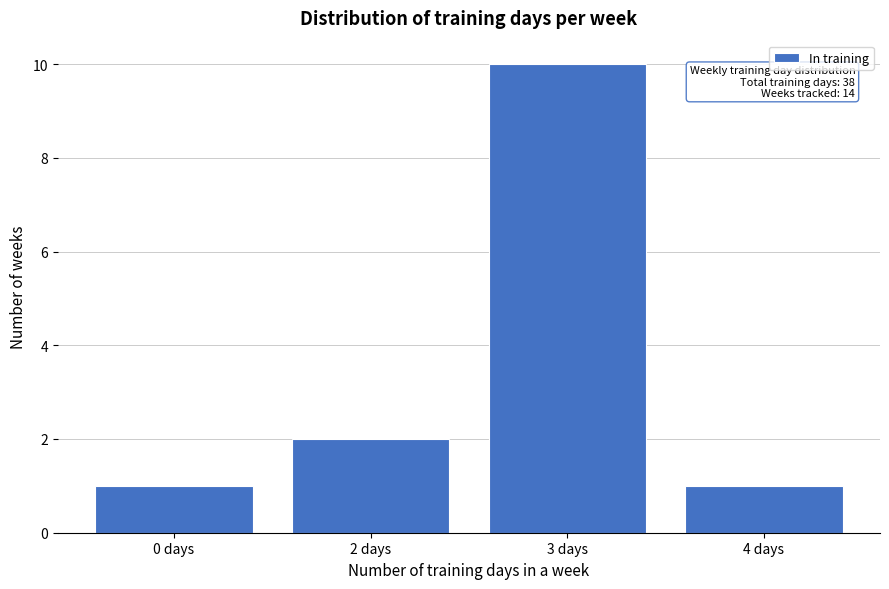

Reading left to right, extract all data points from this chart.

0 days=1	2 days=2	3 days=10	4 days=1